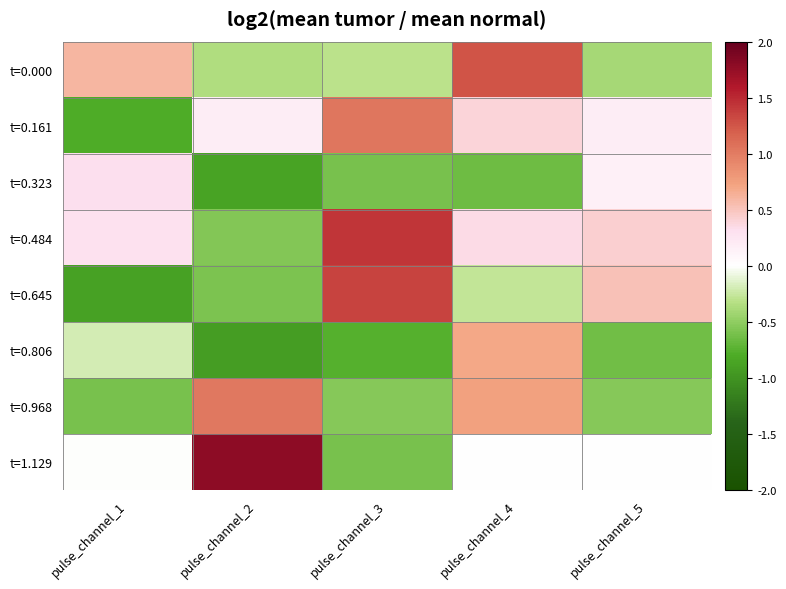

Reading left to right, transcribe all the data shown in this chart.

t=0.000: pulse_channel_1=0.6	pulse_channel_2=-0.4	pulse_channel_3=-0.3	pulse_channel_4=1.3	pulse_channel_5=-0.4
t=0.161: pulse_channel_1=-0.8	pulse_channel_2=0.2	pulse_channel_3=1.0	pulse_channel_4=0.4	pulse_channel_5=0.2
t=0.323: pulse_channel_1=0.3	pulse_channel_2=-0.9	pulse_channel_3=-0.6	pulse_channel_4=-0.7	pulse_channel_5=0.1
t=0.484: pulse_channel_1=0.3	pulse_channel_2=-0.6	pulse_channel_3=1.4	pulse_channel_4=0.4	pulse_channel_5=0.4
t=0.645: pulse_channel_1=-0.9	pulse_channel_2=-0.6	pulse_channel_3=1.4	pulse_channel_4=-0.3	pulse_channel_5=0.5
t=0.806: pulse_channel_1=-0.2	pulse_channel_2=-0.9	pulse_channel_3=-0.8	pulse_channel_4=0.7	pulse_channel_5=-0.6
t=0.968: pulse_channel_1=-0.6	pulse_channel_2=1.0	pulse_channel_3=-0.5	pulse_channel_4=0.7	pulse_channel_5=-0.5
t=1.129: pulse_channel_1=-0.0	pulse_channel_2=1.8	pulse_channel_3=-0.6	pulse_channel_4=0.0	pulse_channel_5=0.0